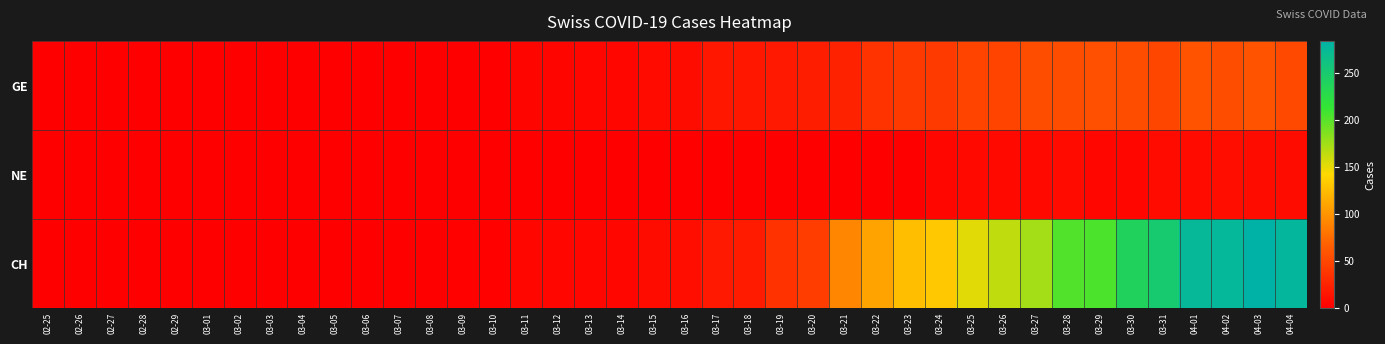

Reading left to right, what are all the values shown in this chart?

GE: 02-25=0	02-26=0	02-27=0	02-28=0	02-29=0	03-01=0	03-02=0	03-03=0	03-04=0	03-05=0	03-06=0	03-07=0	03-08=0	03-09=1	03-10=1	03-11=4	03-12=4	03-13=5	03-14=5	03-15=8	03-16=9	03-17=17	03-18=17	03-19=18	03-20=21	03-21=24	03-22=36	03-23=41	03-24=41	03-25=48	03-26=48	03-27=54	03-28=54	03-29=55	03-30=54	03-31=49	04-01=58	04-02=54	04-03=58	04-04=51
NE: 02-25=0	02-26=0	02-27=0	02-28=0	02-29=0	03-01=0	03-02=0	03-03=0	03-04=0	03-05=0	03-06=0	03-07=0	03-08=0	03-09=0	03-10=0	03-11=0	03-12=0	03-13=0	03-14=0	03-15=0	03-16=0	03-17=0	03-18=0	03-19=0	03-20=0	03-21=0	03-22=0	03-23=0	03-24=6	03-25=7	03-26=7	03-27=7	03-28=8	03-29=6	03-30=6	03-31=8	04-01=8	04-02=10	04-03=9	04-04=9
CH: 02-25=0	02-26=0	02-27=0	02-28=0	02-29=0	03-01=0	03-02=0	03-03=0	03-04=0	03-05=0	03-06=0	03-07=0	03-08=0	03-09=2	03-10=2	03-11=5	03-12=5	03-13=6	03-14=6	03-15=9	03-16=10	03-17=18	03-18=19	03-19=35	03-20=43	03-21=91	03-22=109	03-23=126	03-24=132	03-25=152	03-26=164	03-27=174	03-28=202	03-29=204	03-30=239	03-31=251	04-01=275	04-02=276	04-03=284	04-04=278